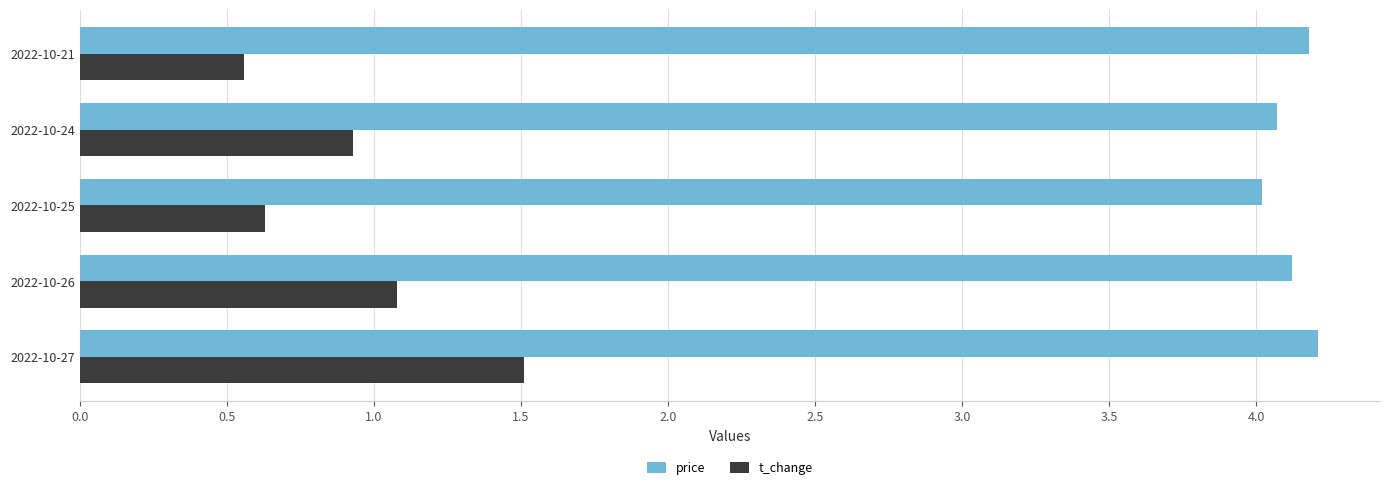

At which category is the sum across all series the highest?

2022-10-27